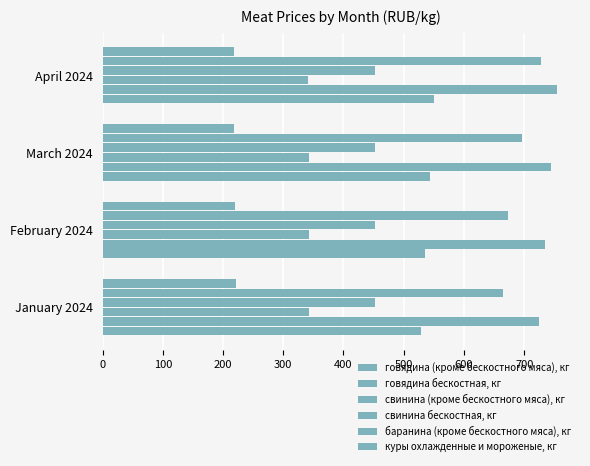

How many values in the свинина (кроме бескостного мяса), кг series are below 342?

1